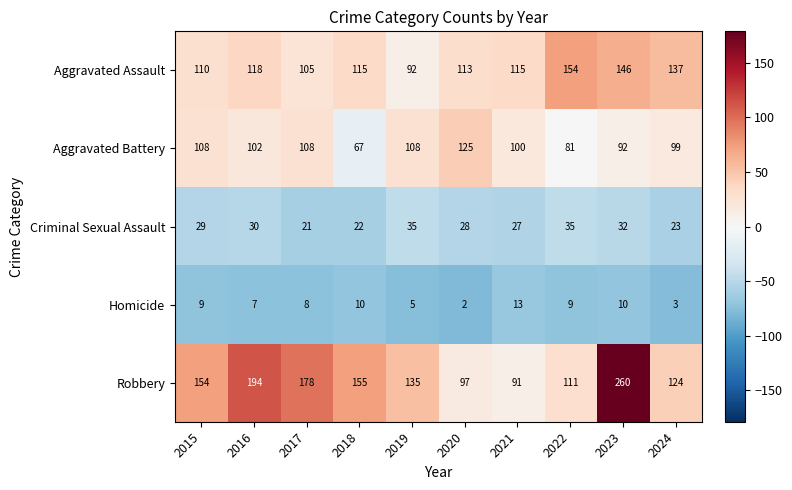

What is the average value of the Homicide series?

8